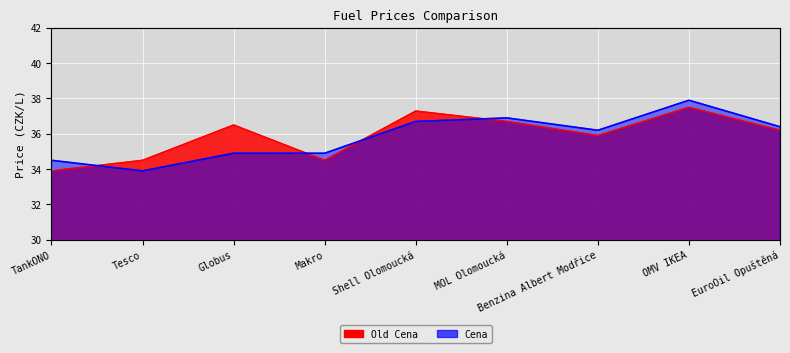

Which category has the lowest value across all series?

Tesco